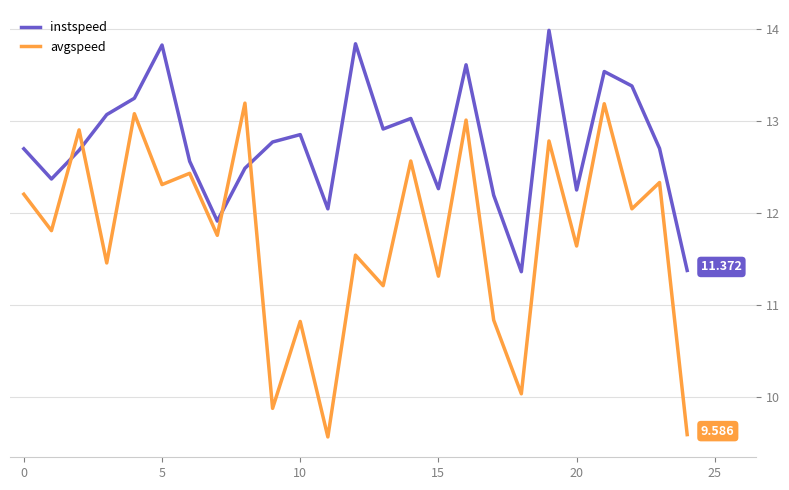

After their last crossing, which series has the higher values: avgspeed or instspeed?

instspeed